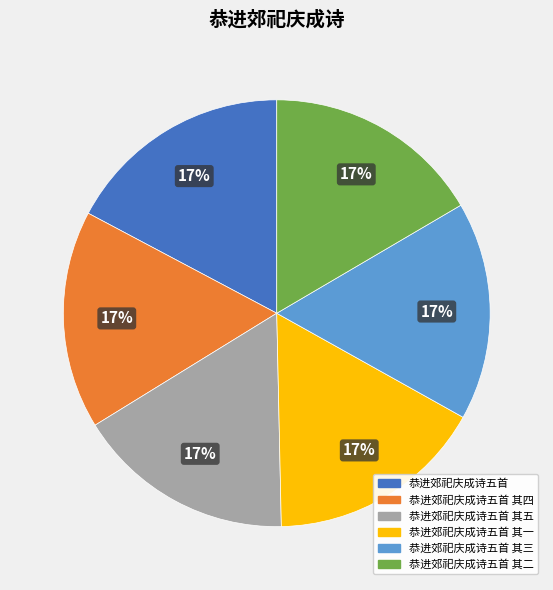

Does any single category account for the majority?

No